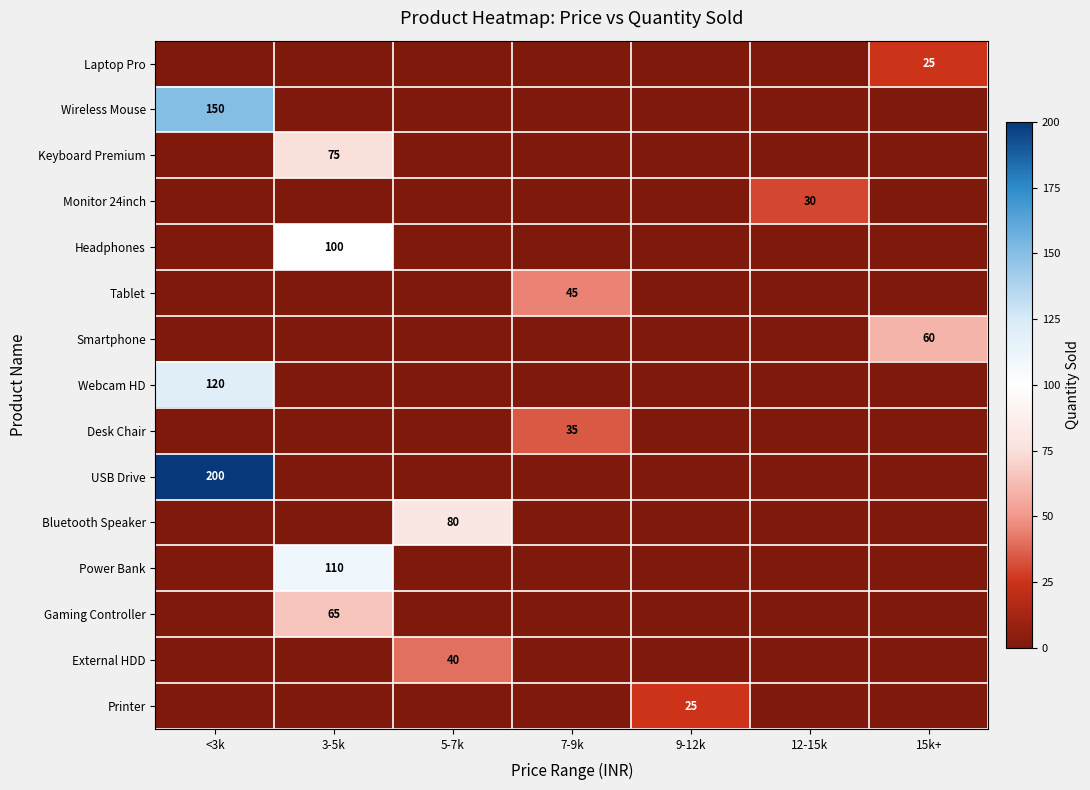

Which series has the largest total across all categories?

USB Drive